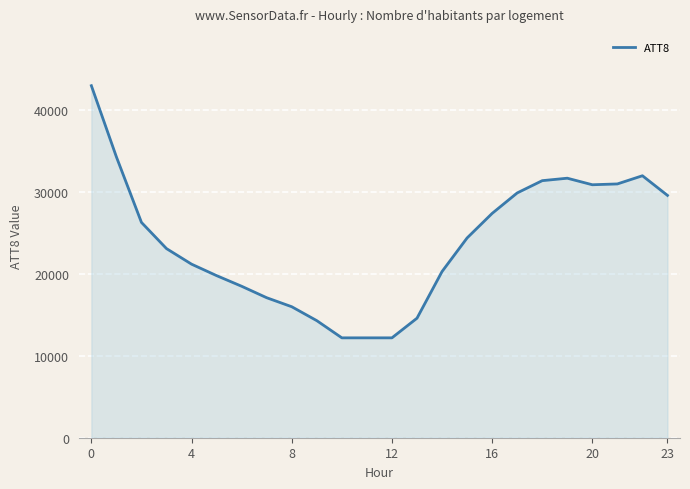

What is the greatest value displayed?

43000